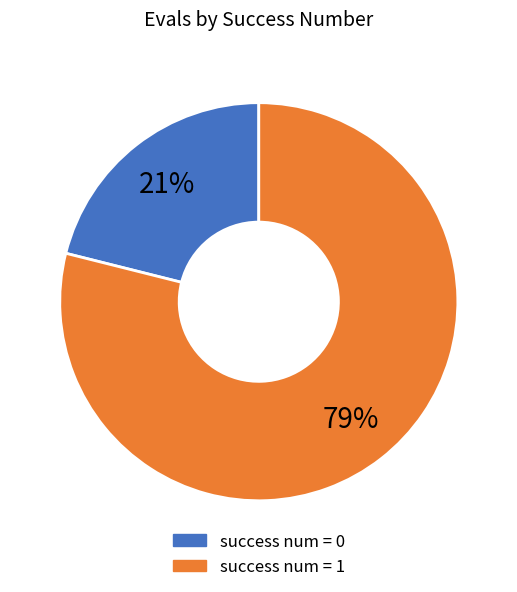

Is there a majority slice in this chart?

Yes